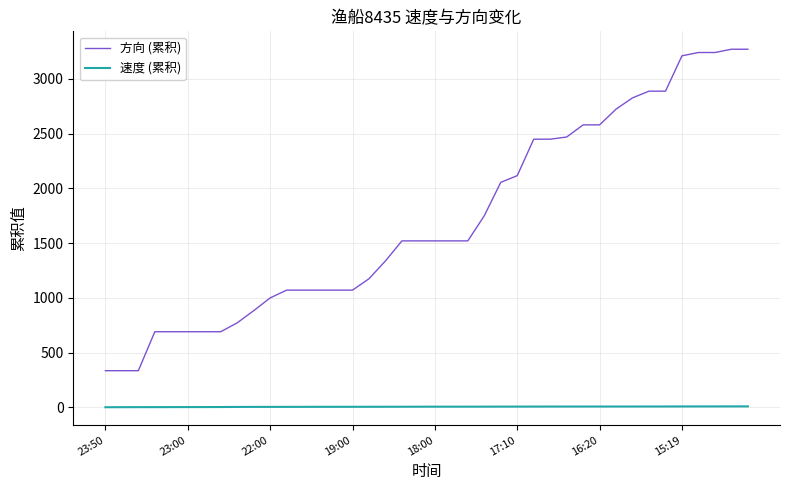

List the series in order of their overall mean, highest first.

方向 (累积), 速度 (累积)